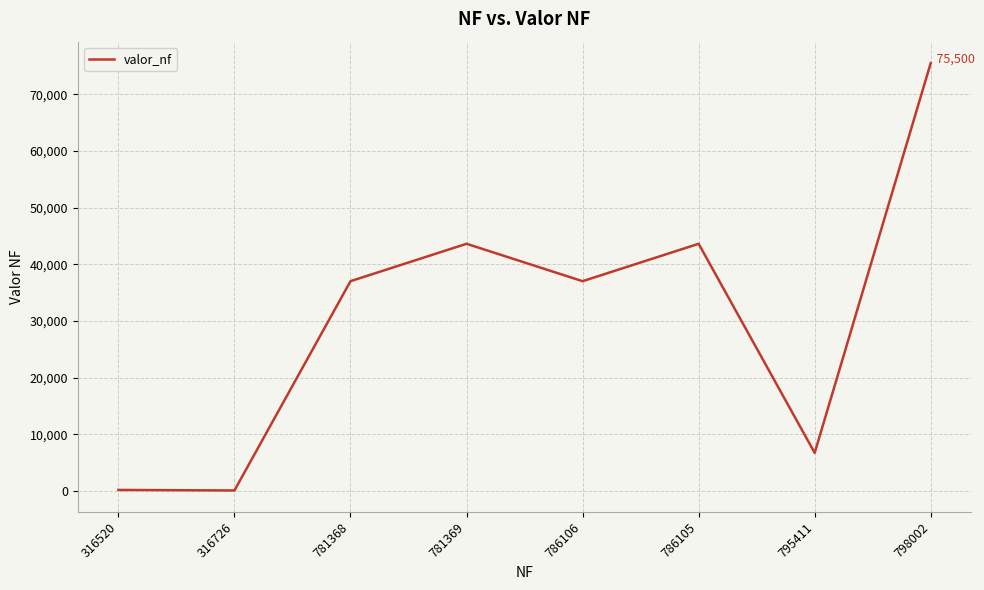

Between 798002 and 781368, which is larger?

798002